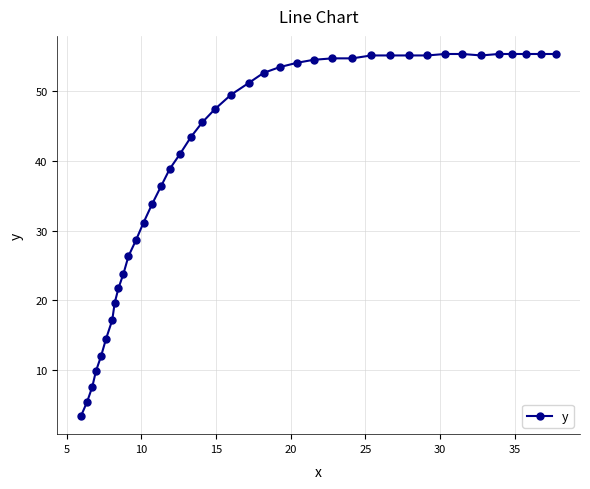

What is the average value?

39.9